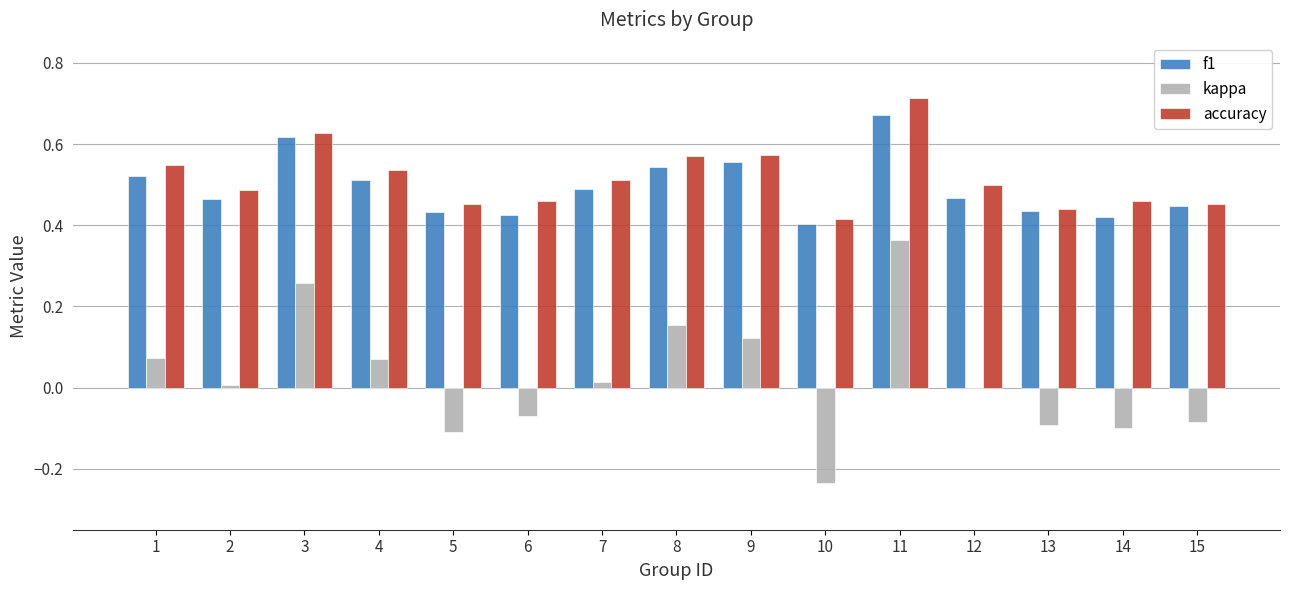

Which series changed the most between 2 and 14?

kappa